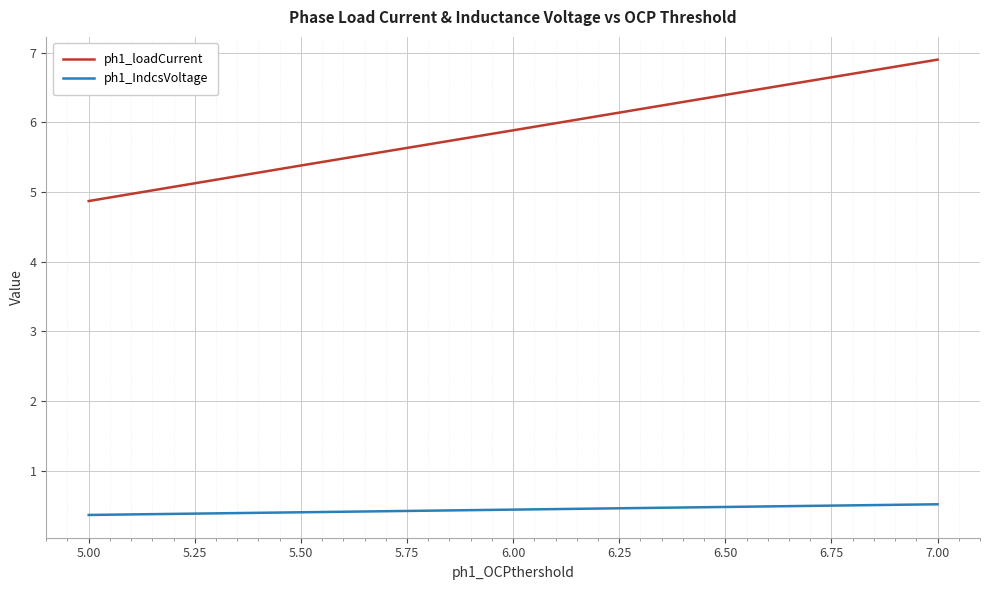

Reading right to left, what are all the values shown in this chart?

ph1_loadCurrent: 6.9	6.4	5.9	5.4	4.9
ph1_IndcsVoltage: 0.5	0.5	0.4	0.4	0.4